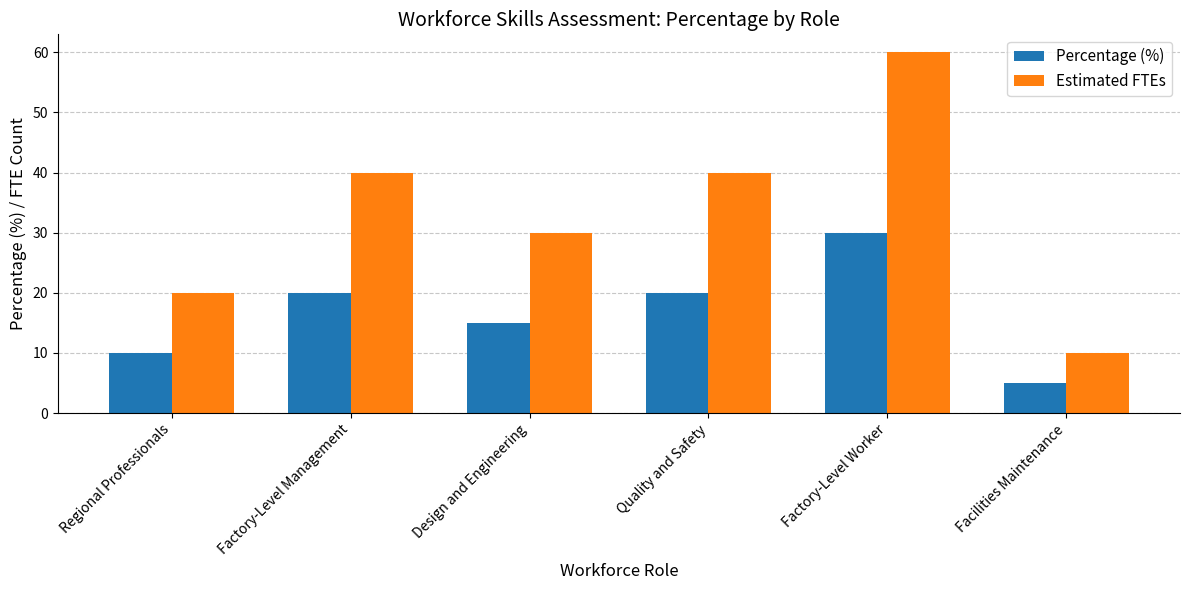

How many bars are there in total?

12